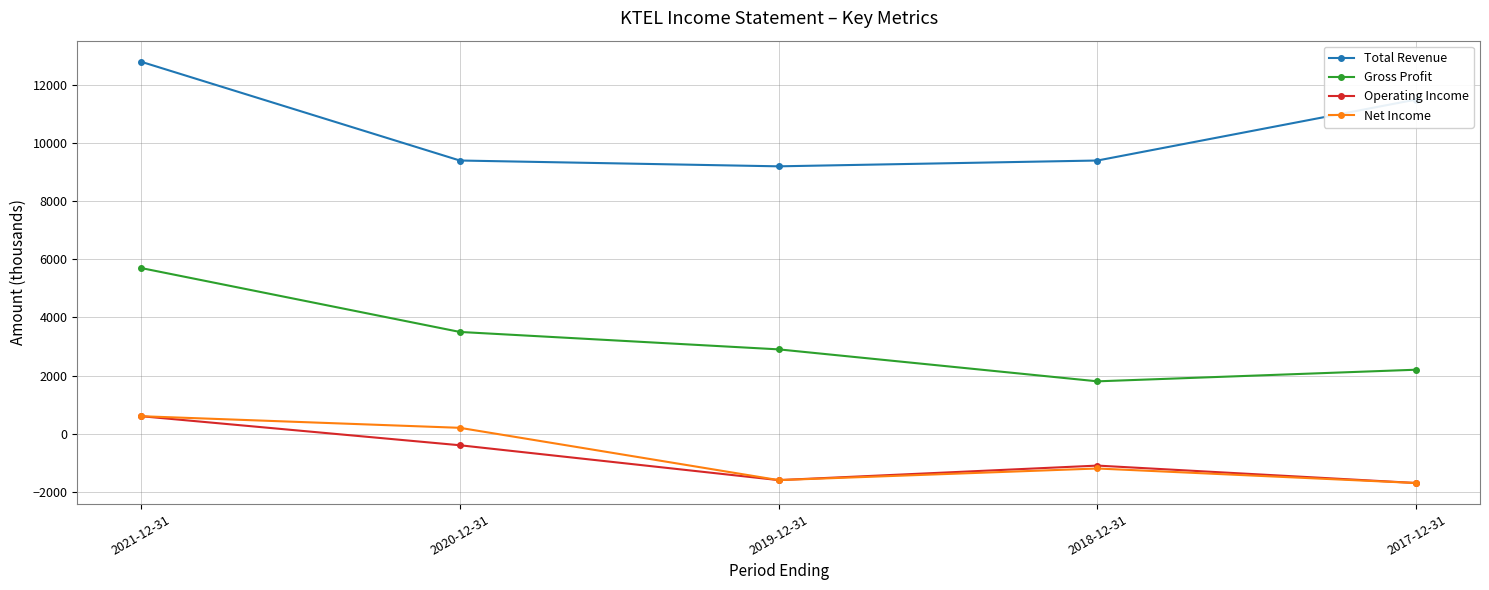

Rank the categories by Gross Profit value from lowest to highest.

2018-12-31, 2017-12-31, 2019-12-31, 2020-12-31, 2021-12-31